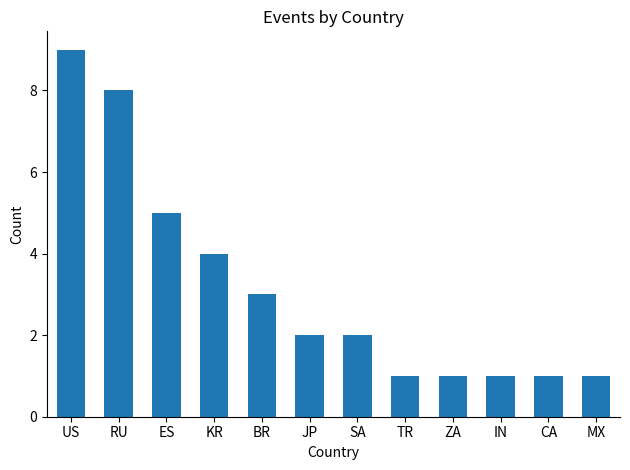

At which label is the value closest to 5?

ES